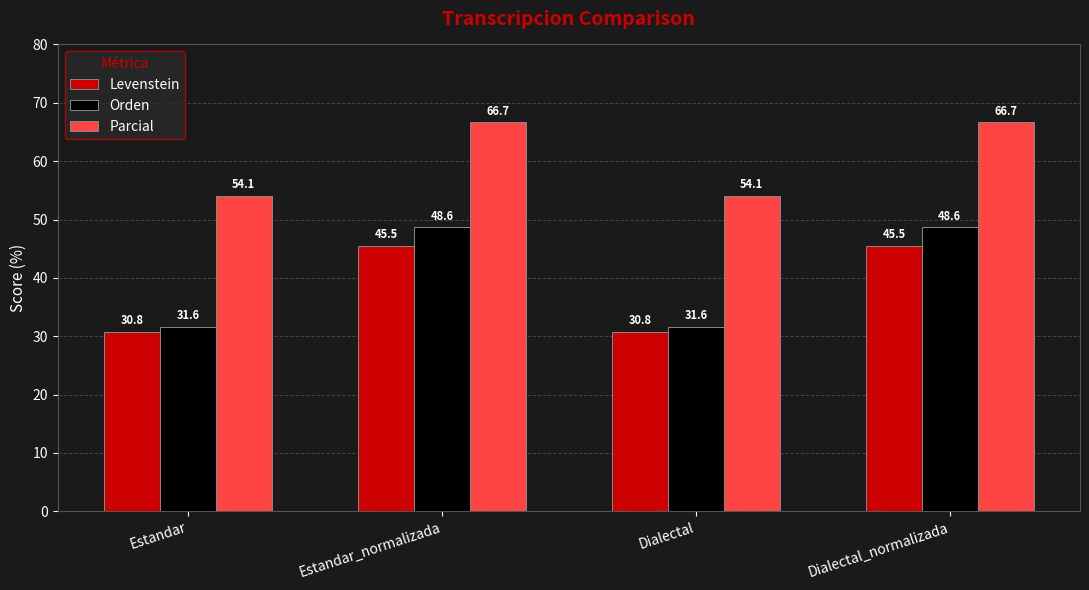

What is the value of the Orden bar at the 3rd from the left?

31.6